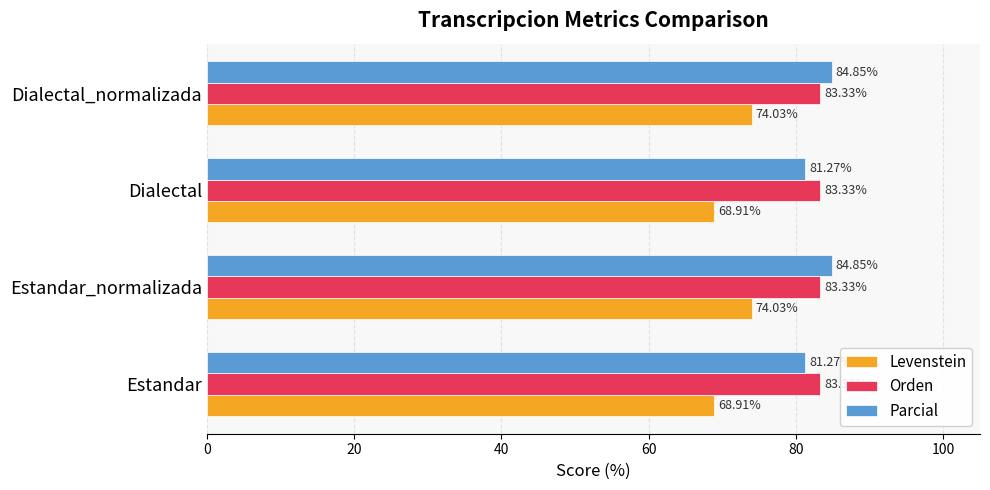

List the series in order of their peak value, highest first.

Parcial, Orden, Levenstein